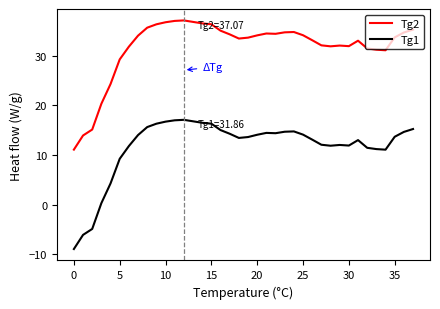

What is the maximum value for Tg1?

17.1